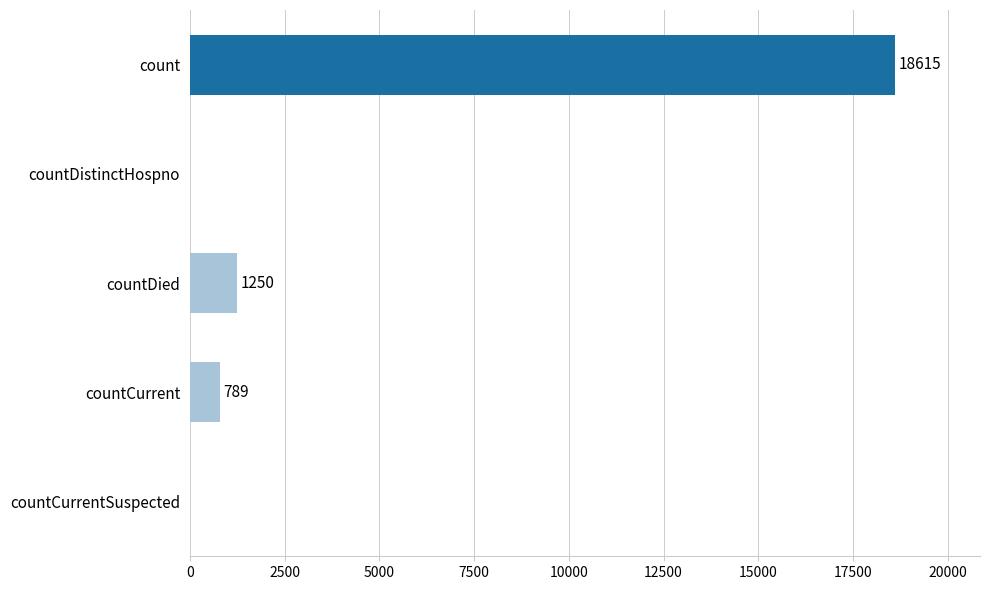

Is it true that the value at countDistinctHospno is 0?

True